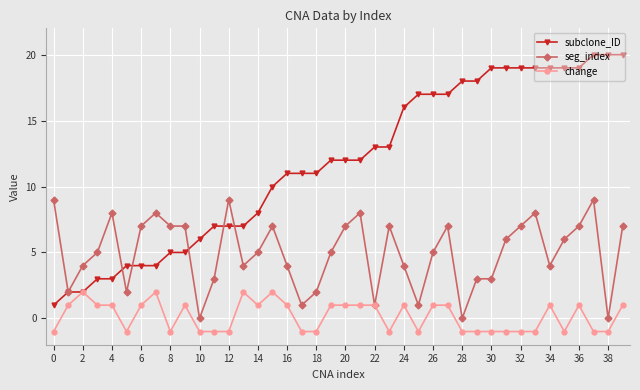

What is the difference between the maximum and minimum values in the seg_index series?

9